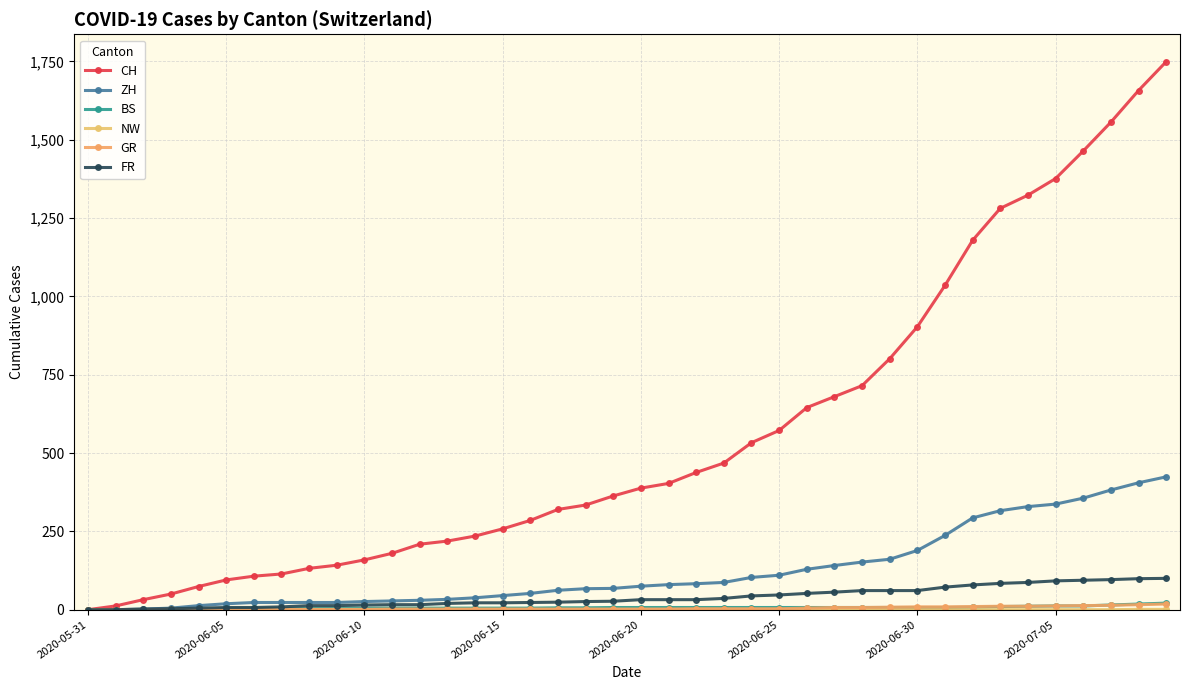

Is this an area chart (filled region under the line)?

No